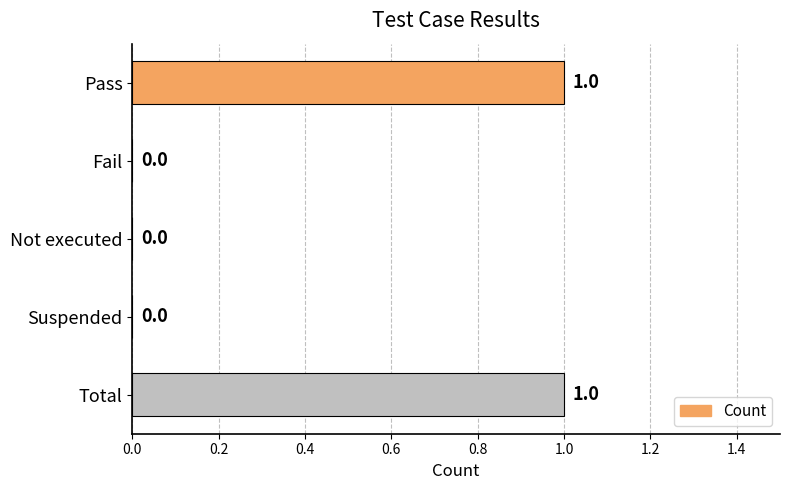

The chart shows a value of 2 at Total. True or false?

False